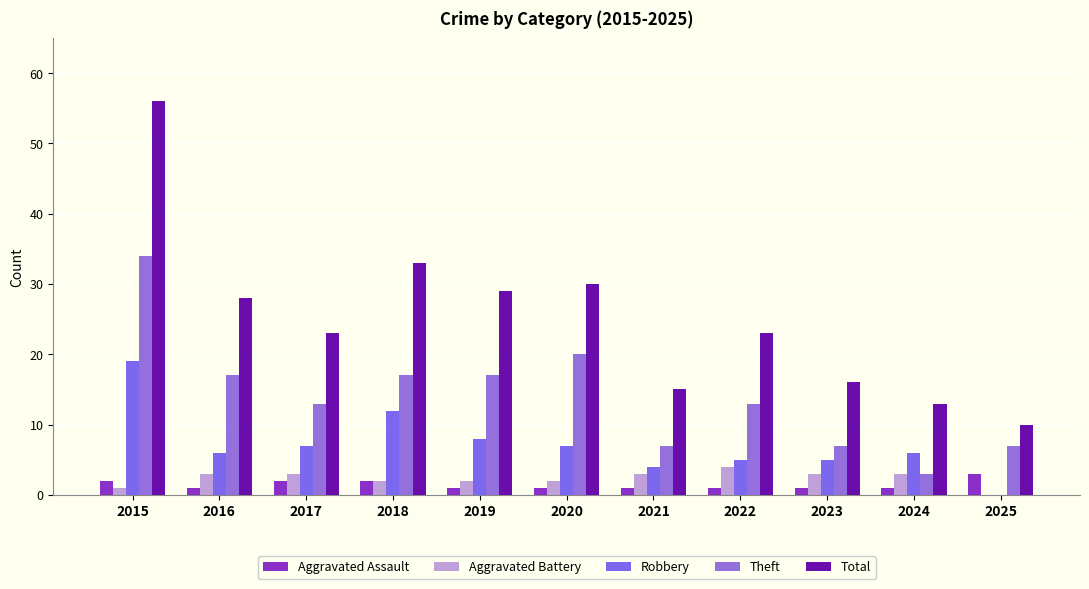

At which label does Aggravated Battery reach its peak?

2022